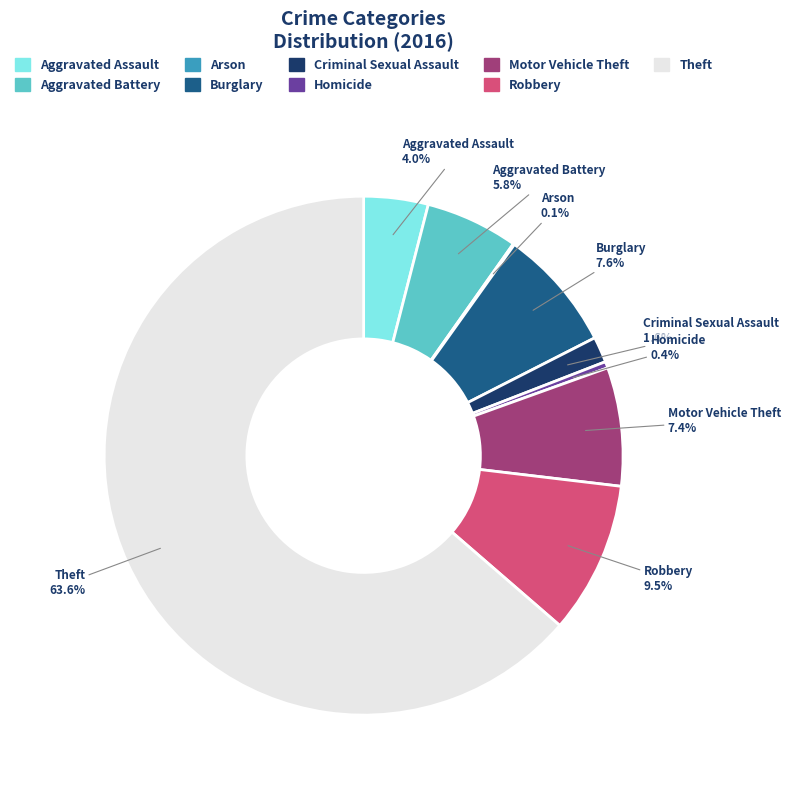

Does any single category account for the majority?

Yes